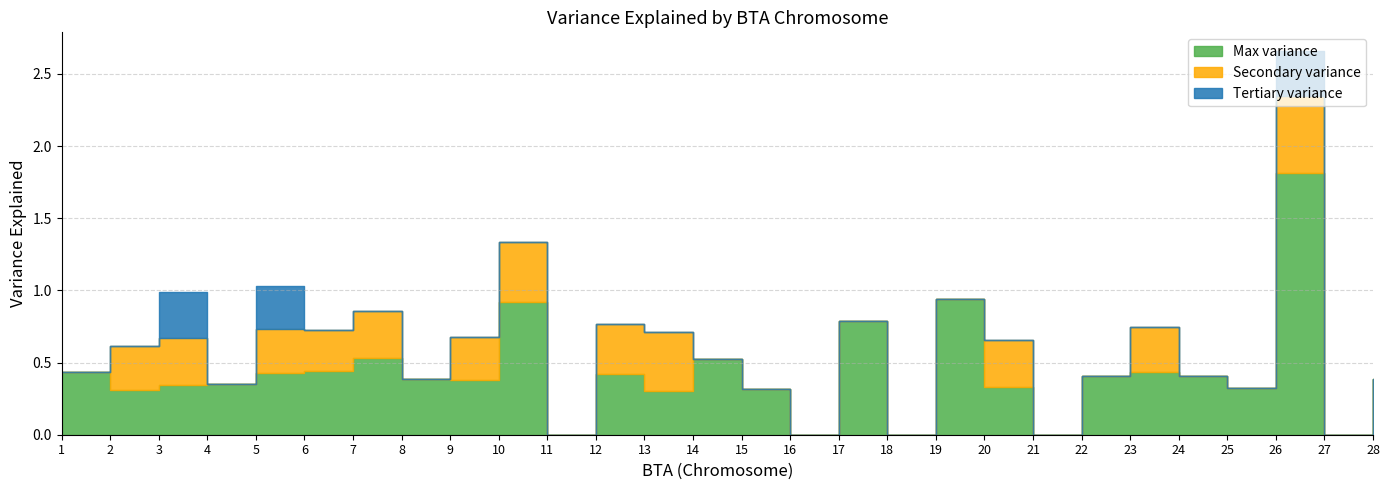

What is the average value of the Max variance series?

0.4